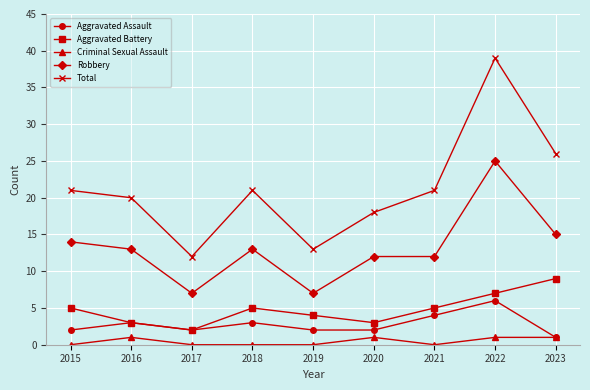

How many data points in Robbery are less than 13?

4